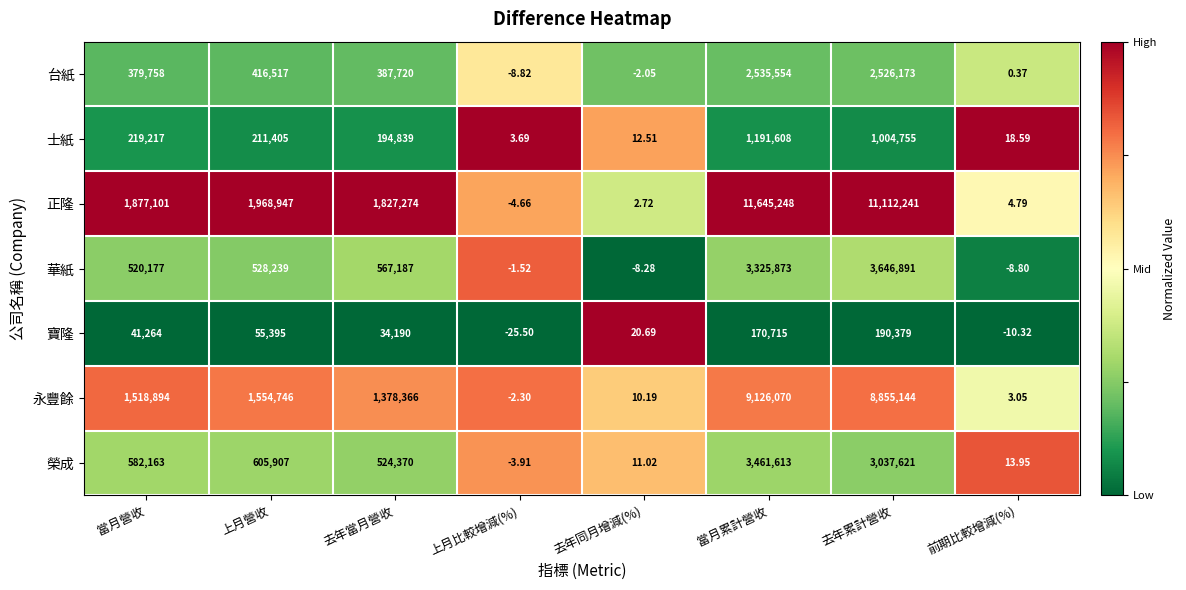

At which label does 台紙 reach its minimum?

上月比較增減(%)